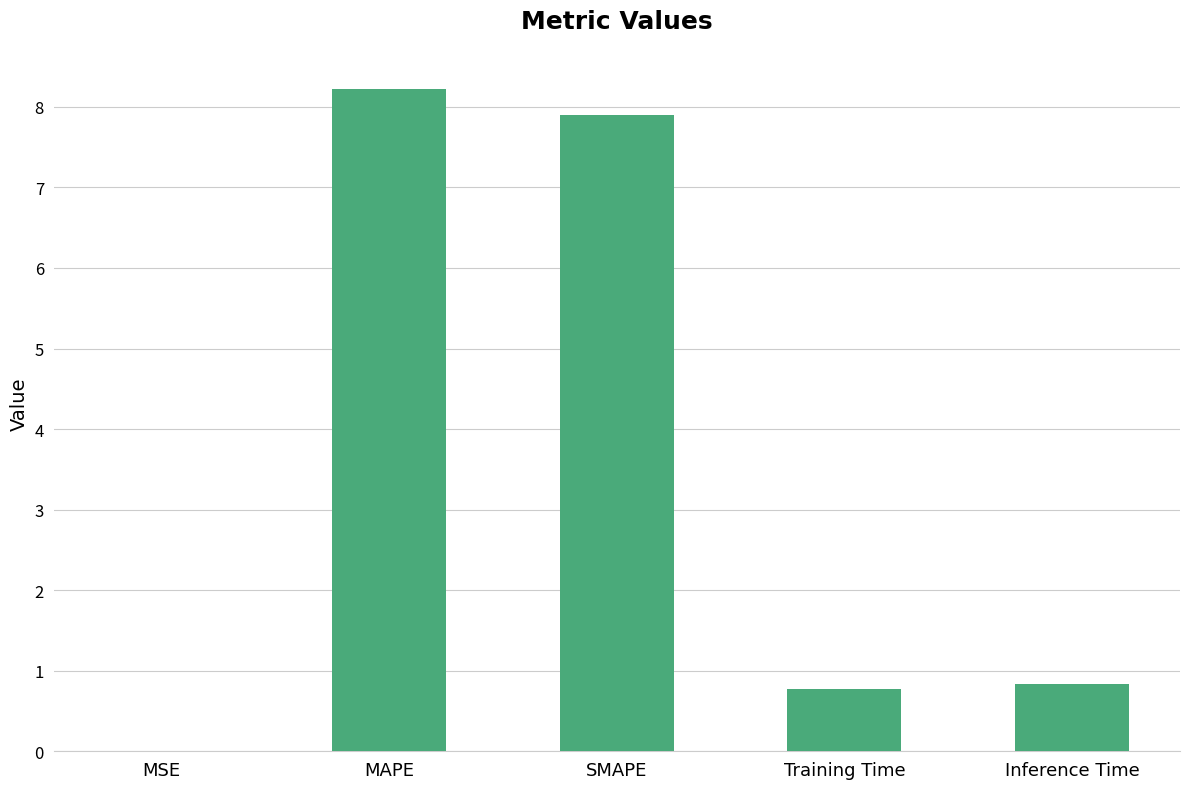

True or false: the data shows 0.8 at Training Time.

True